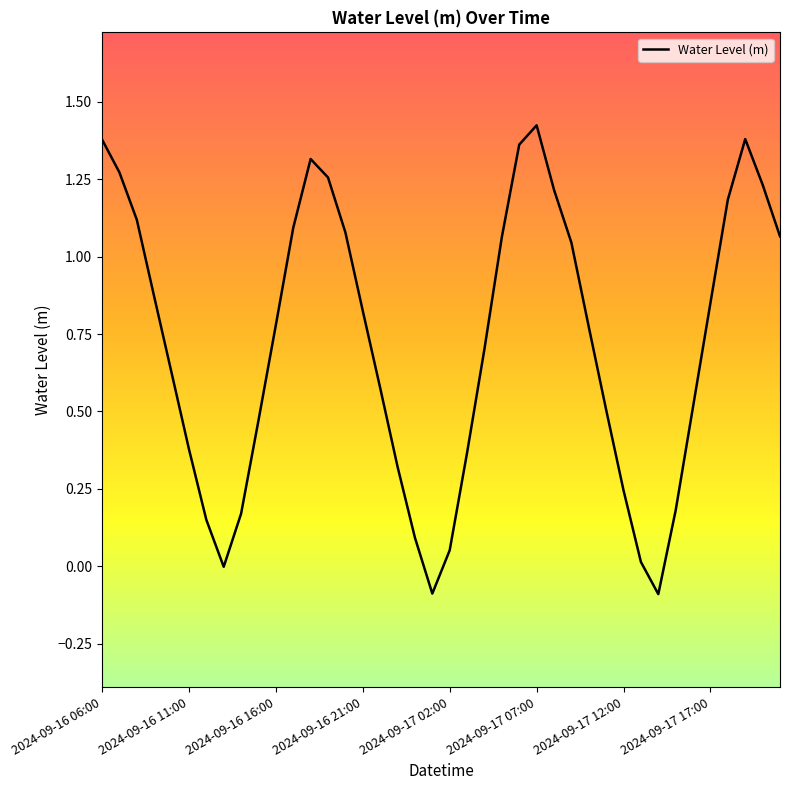

What is the difference between the maximum and minimum values?

1.5